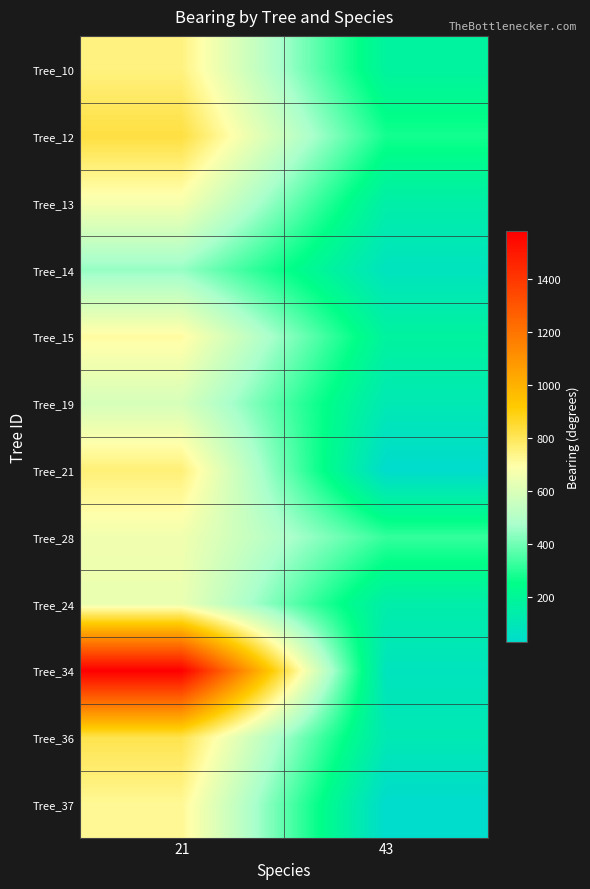

Which series has the widest spread of values?

Tree_34